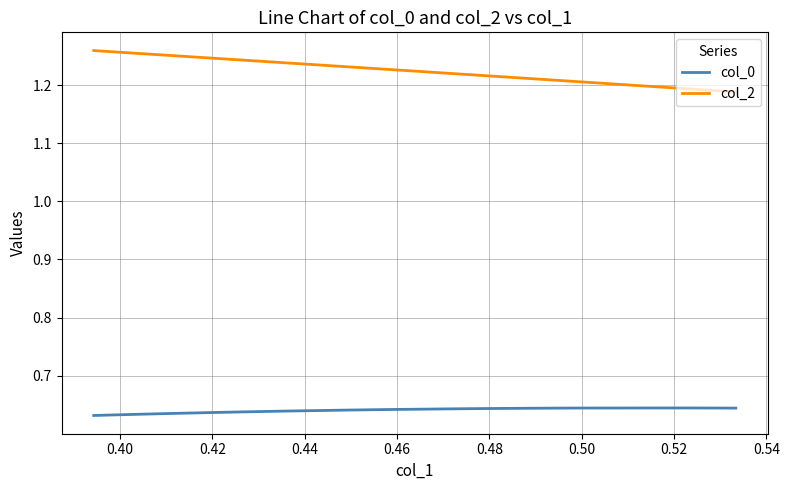

What is the total value across all series at 0.46?

1.9